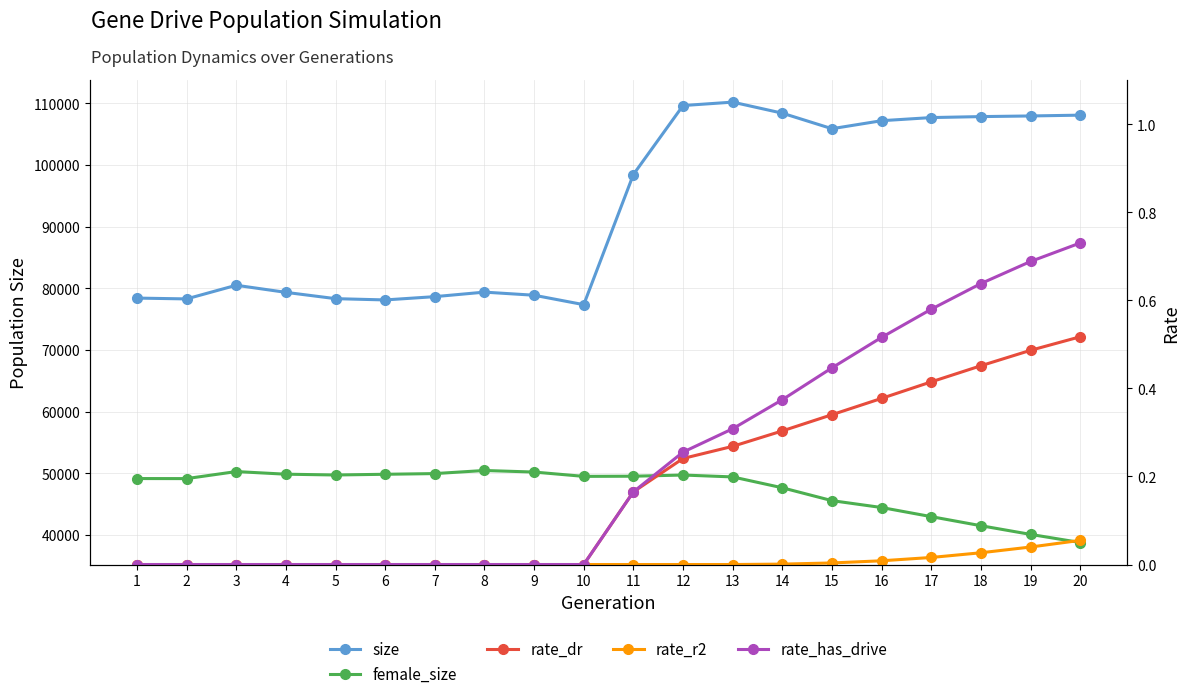

True or false: size has more than 2 interior local peaks.

True